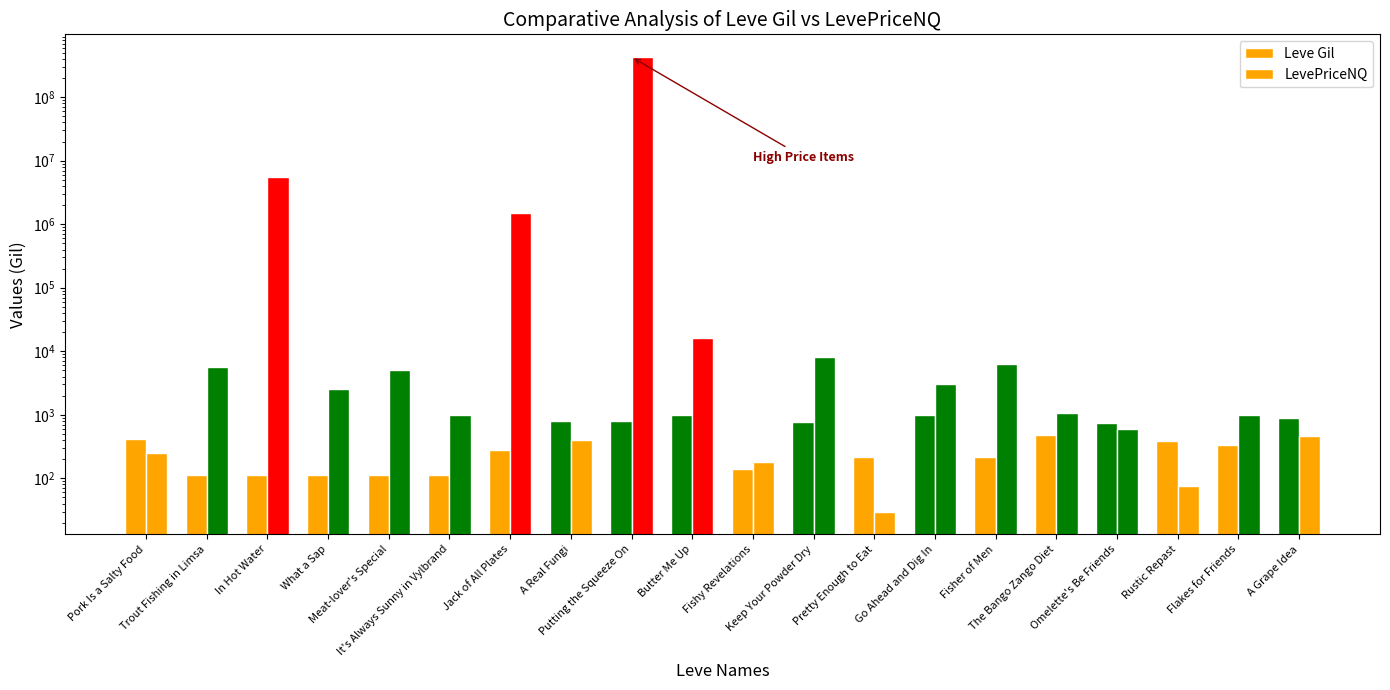

What is the maximum value shown in the chart?

428572140.0